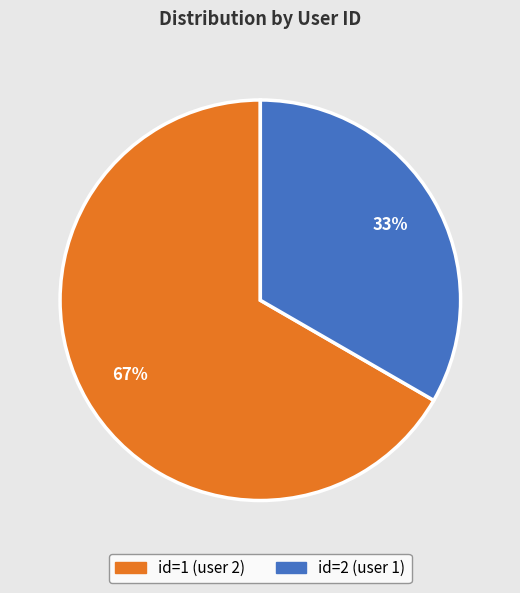

What percentage is the id=2 (user 1) slice, to the nearest percent?

33%